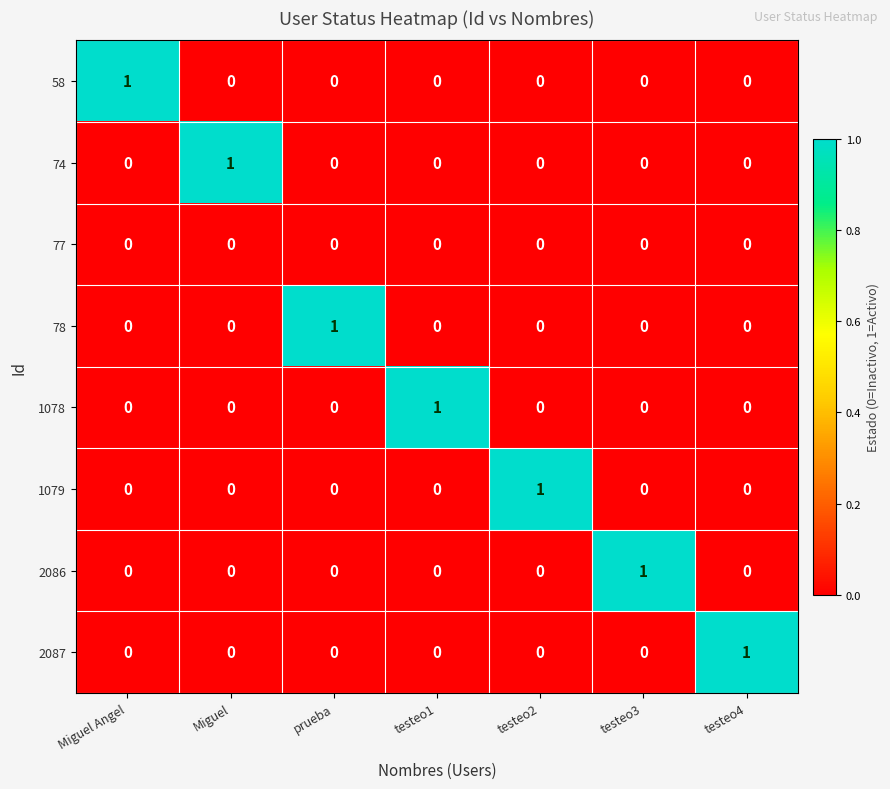

At how many categories does at least one series exceed 0?

7